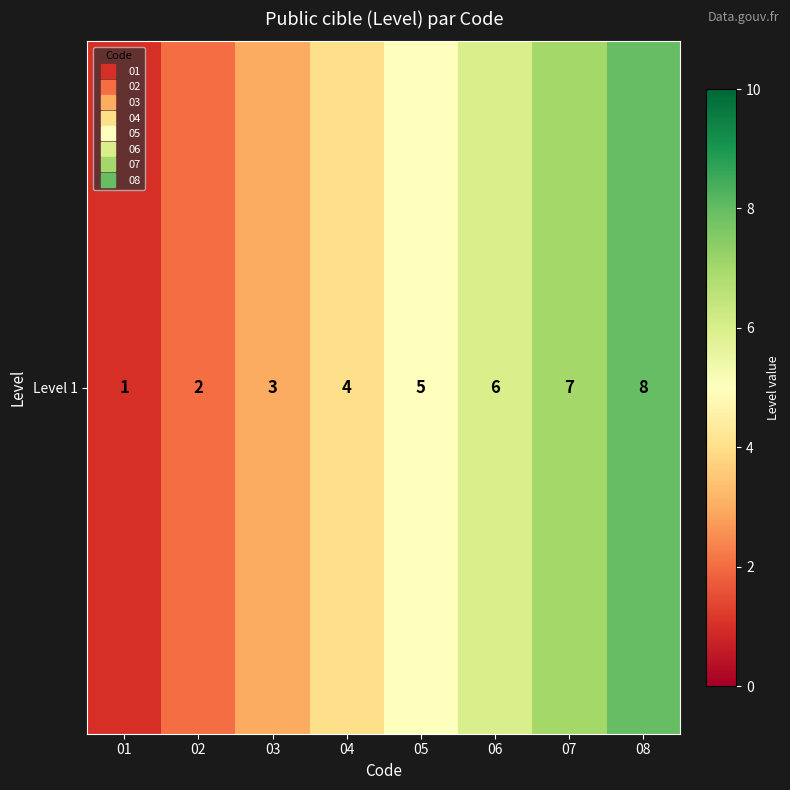

How many categories are shown in the chart?

8